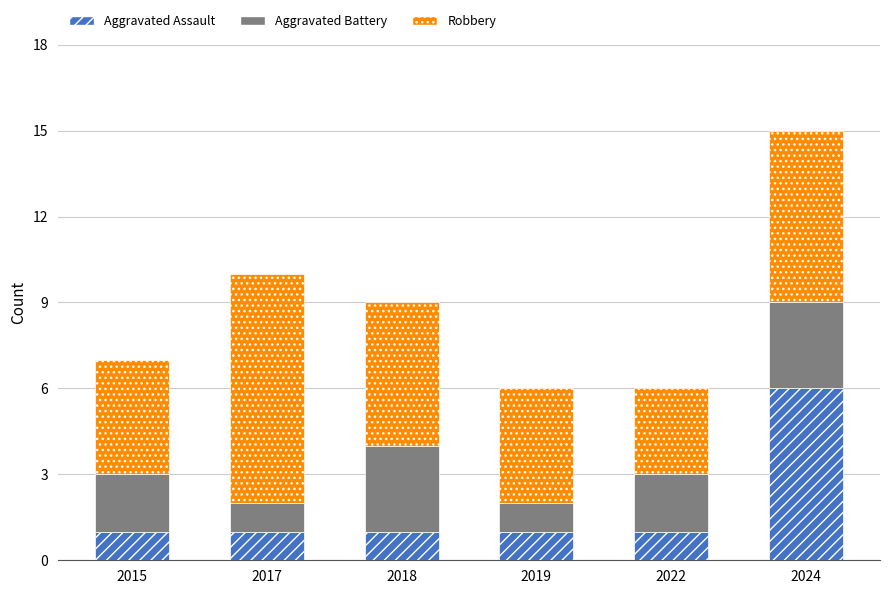

At which category is the sum across all series the highest?

2024